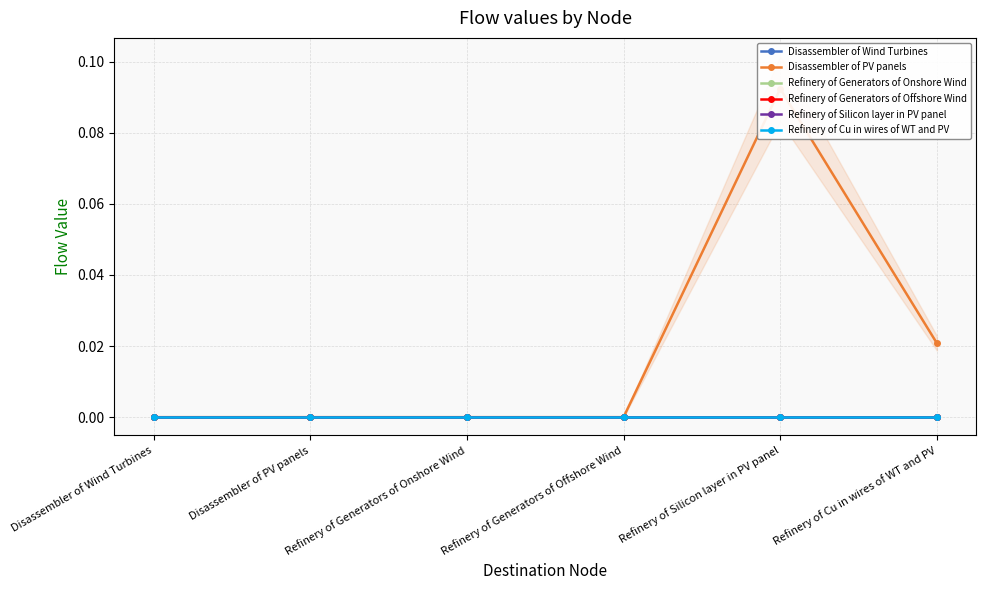

Which series has the largest total across all categories?

Disassembler of PV panels